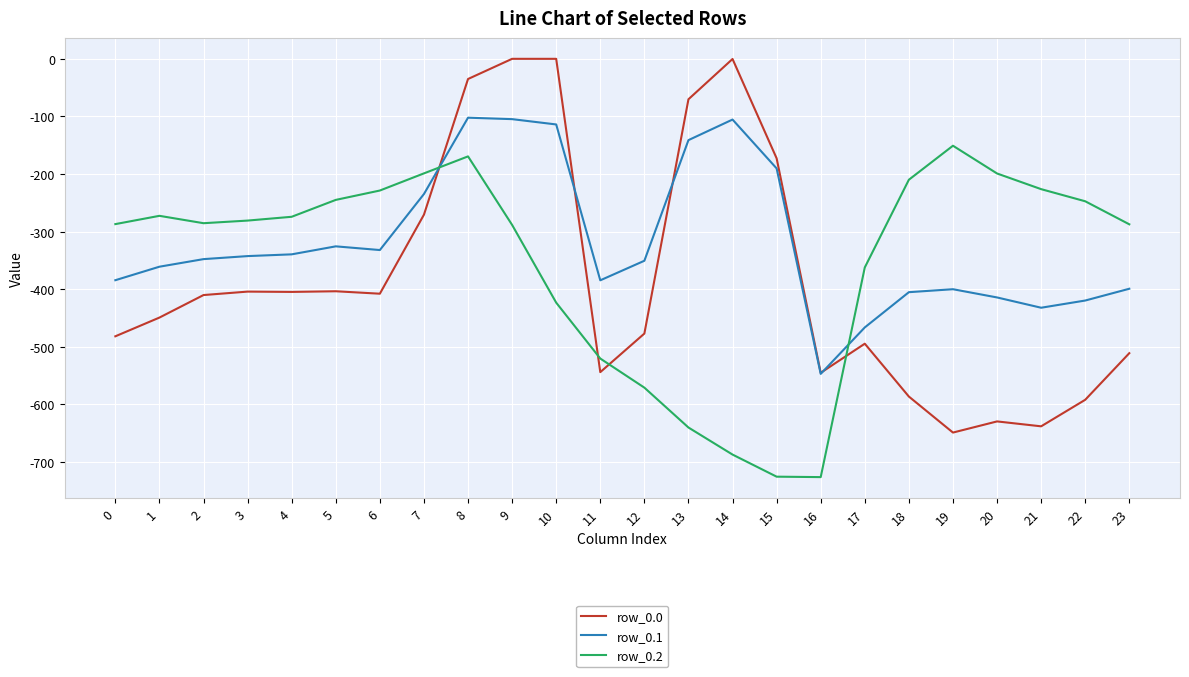

Which series has the largest range (max minus min)?

row_0.0